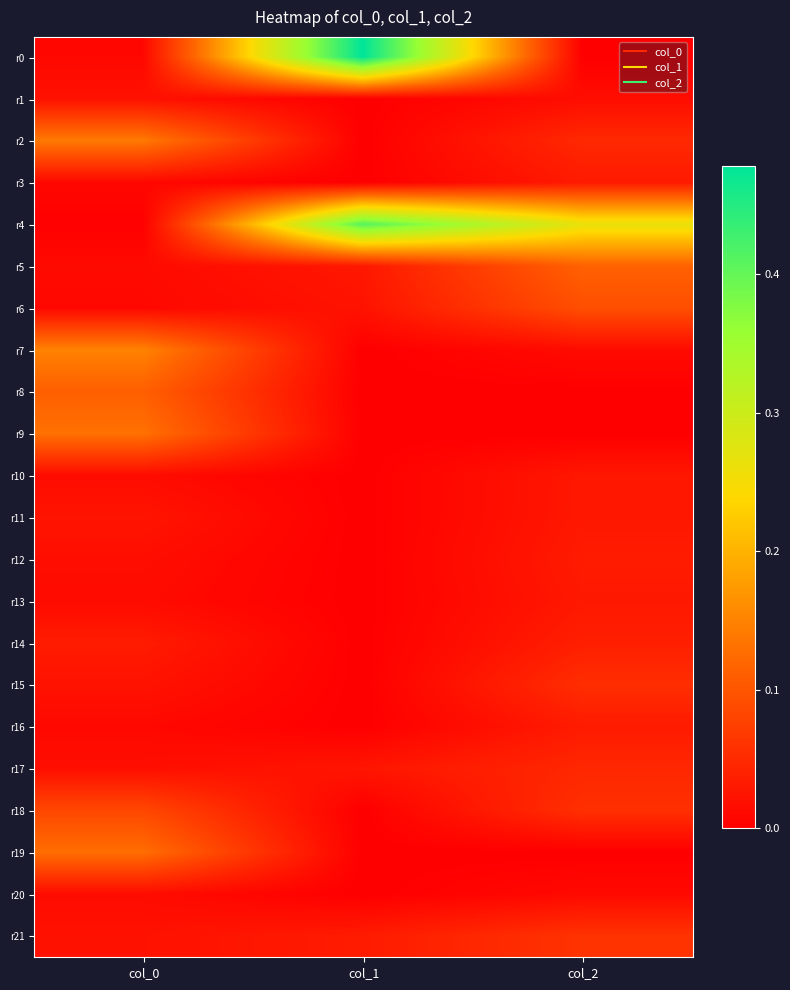

Which series has the widest spread of values?

r0